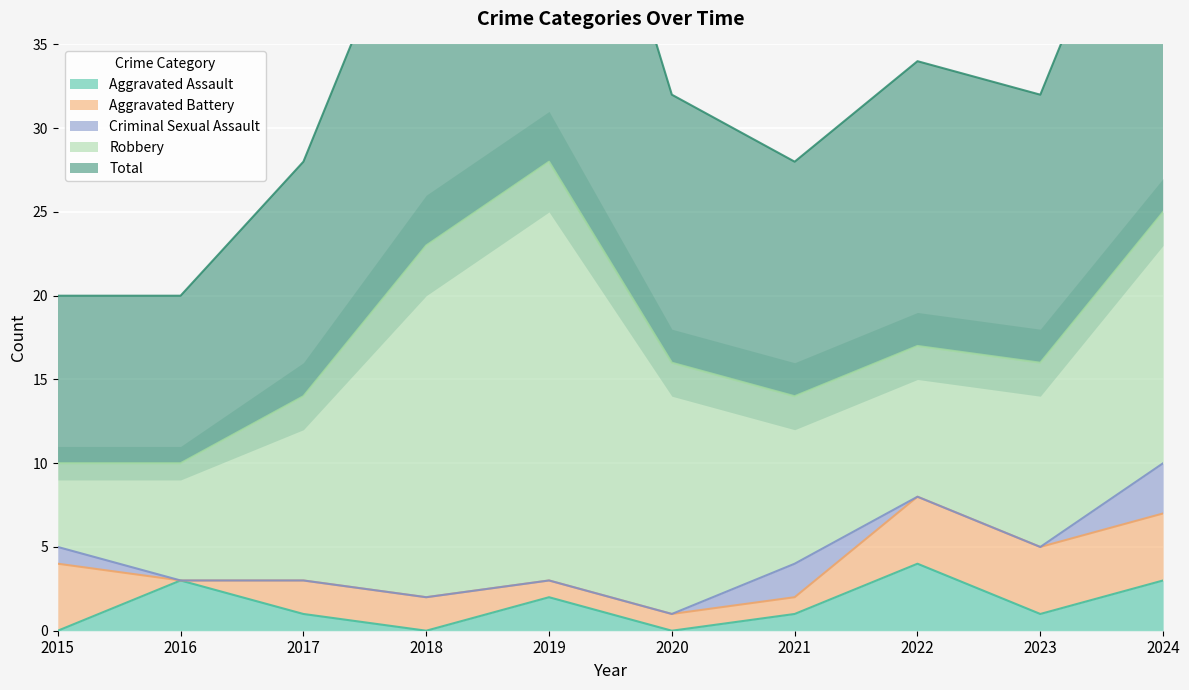

In Total, how many points are lower than both neighbors (excluding endpoints)?

2